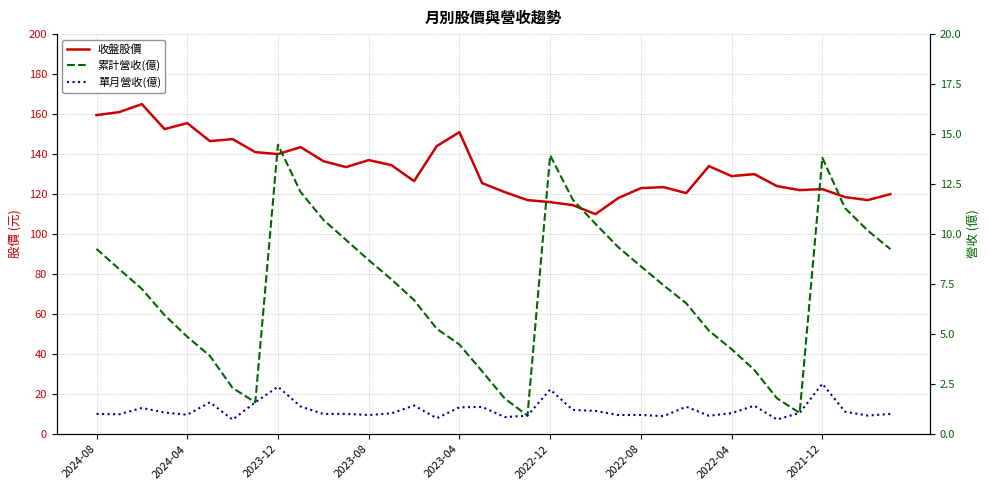

What is the smallest value displayed?

0.7